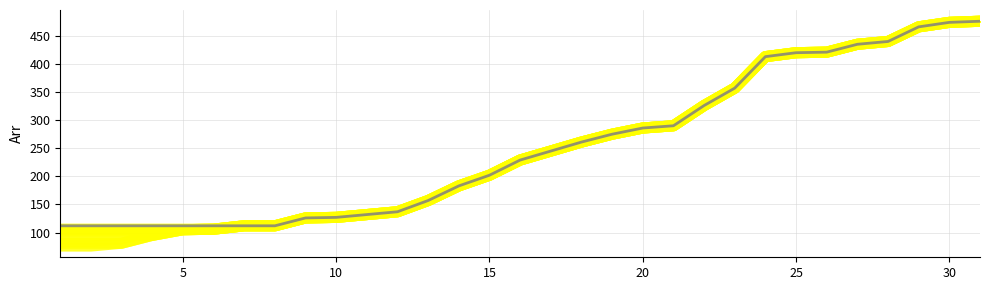

Is the value of col_3 at 9 greater than the value of col_7 at 13?

No